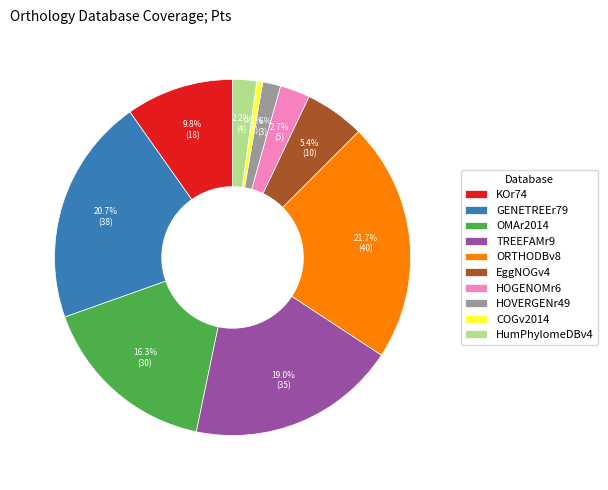

Between COGv2014 and GENETREEr79, which is larger?

GENETREEr79